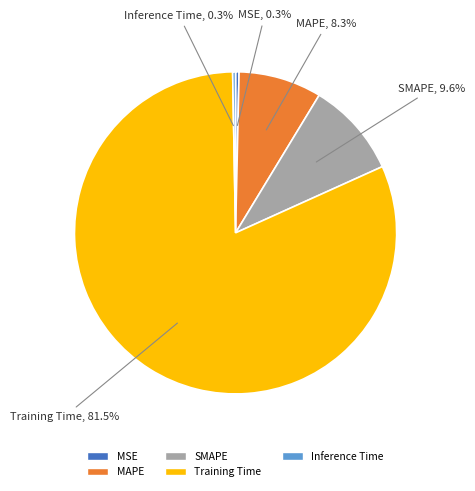

What is the total percentage of SMAPE and Inference Time?

9.9%